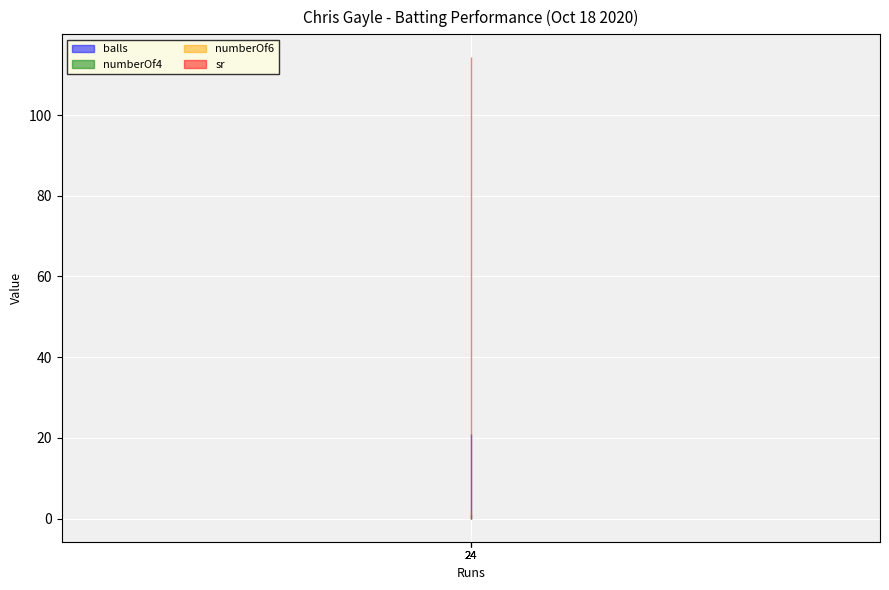

Which series has the largest total across all categories?

sr